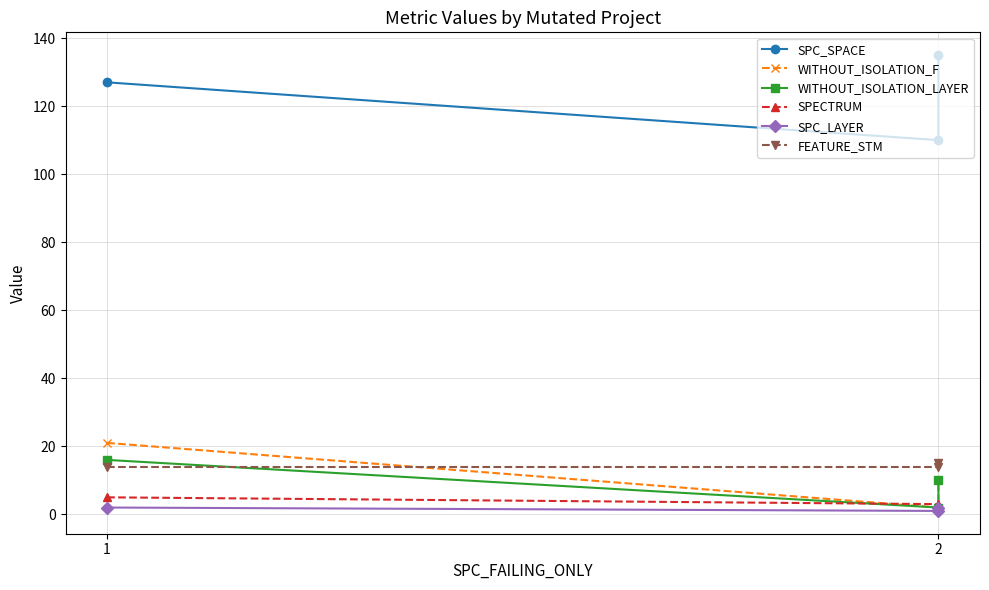

Which series changed the most between 2 and 2?

SPC_SPACE